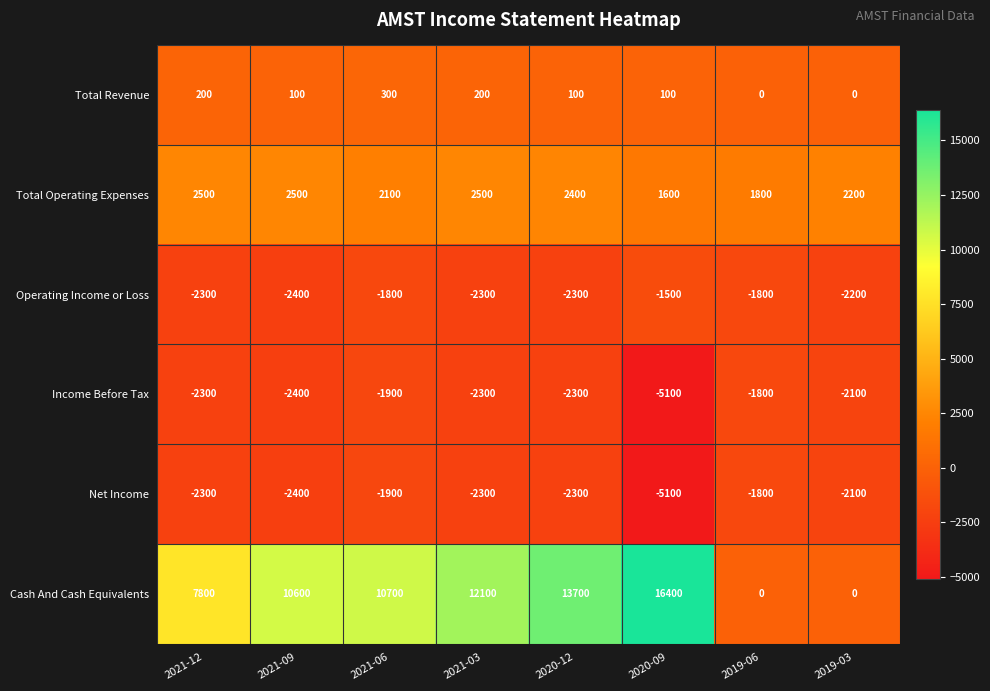

What is the smallest value displayed?

-5100